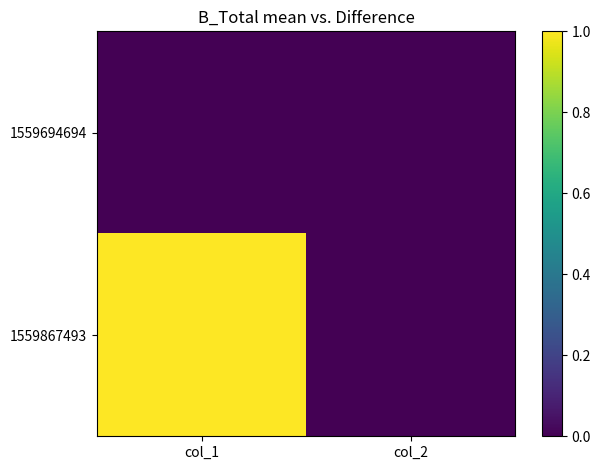

Which series has the largest total across all categories?

1559867493